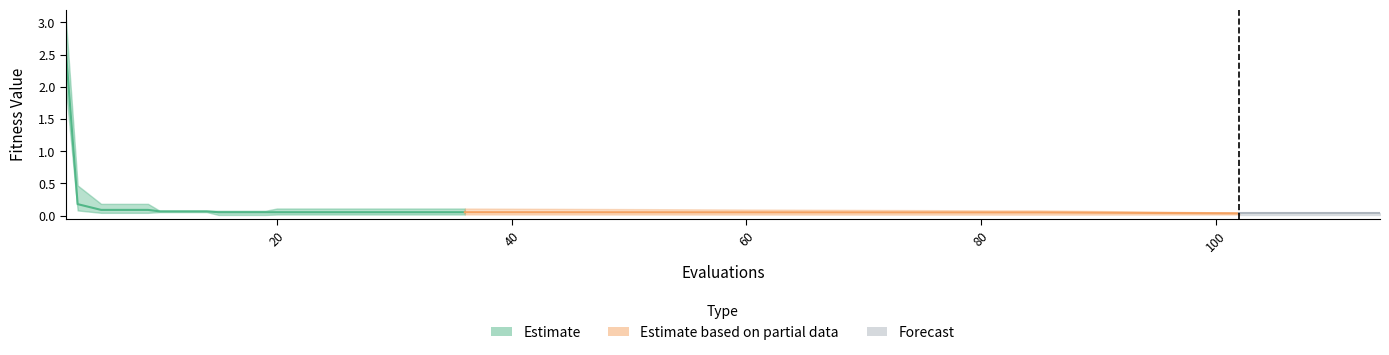

What is the difference between the maximum and second lowest values?

2.5